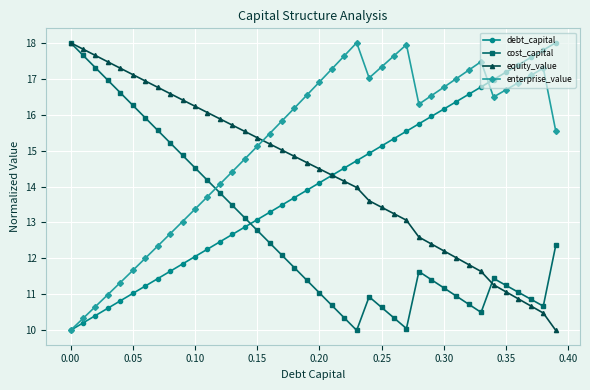

Which series has the largest total across all categories?

enterprise_value